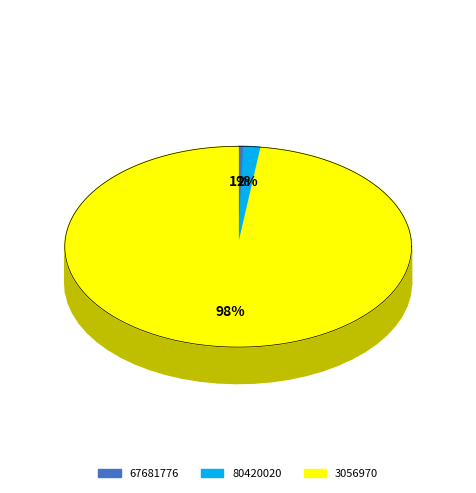

To the nearest percent, what is the average slice percentage?

33%